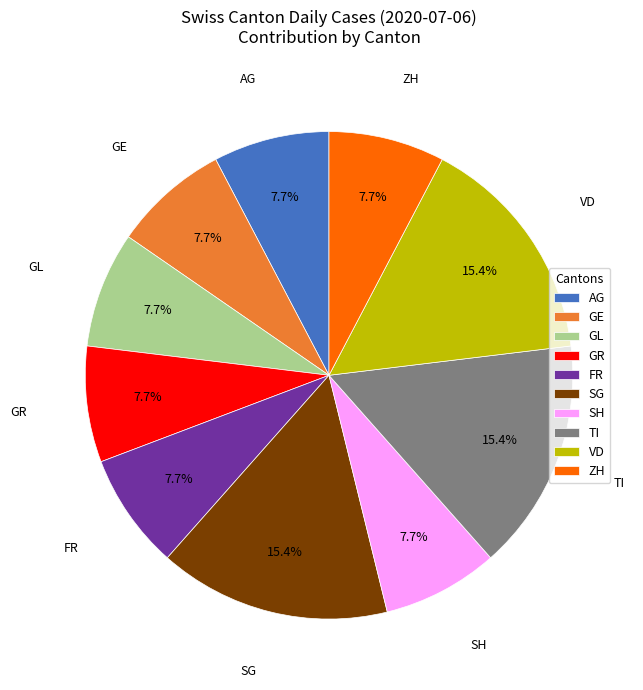

To the nearest percent, what is the combined percentage of AG and GE?

15%